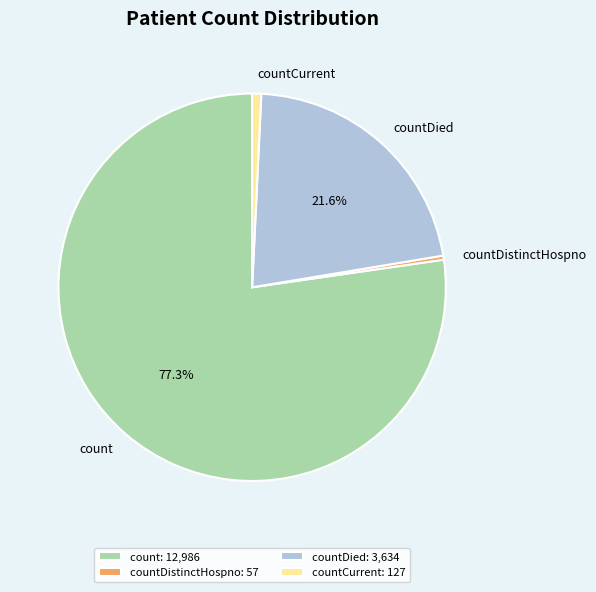

To the nearest percent, what percentage of the pie is count?

77%